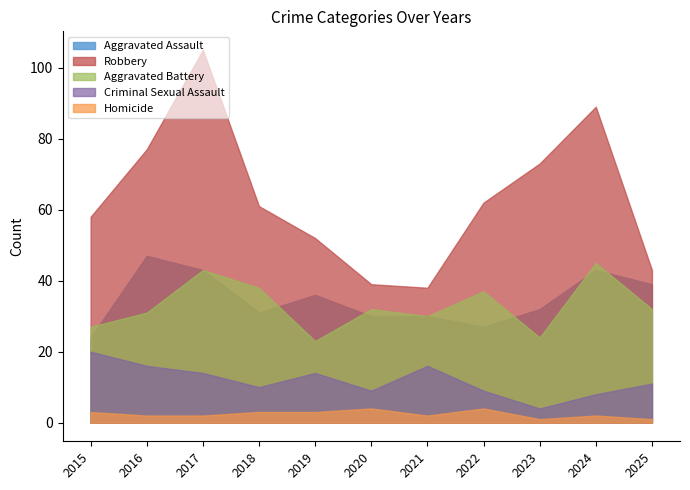

Is it true that Aggravated Battery equals 31 at 2016?

True